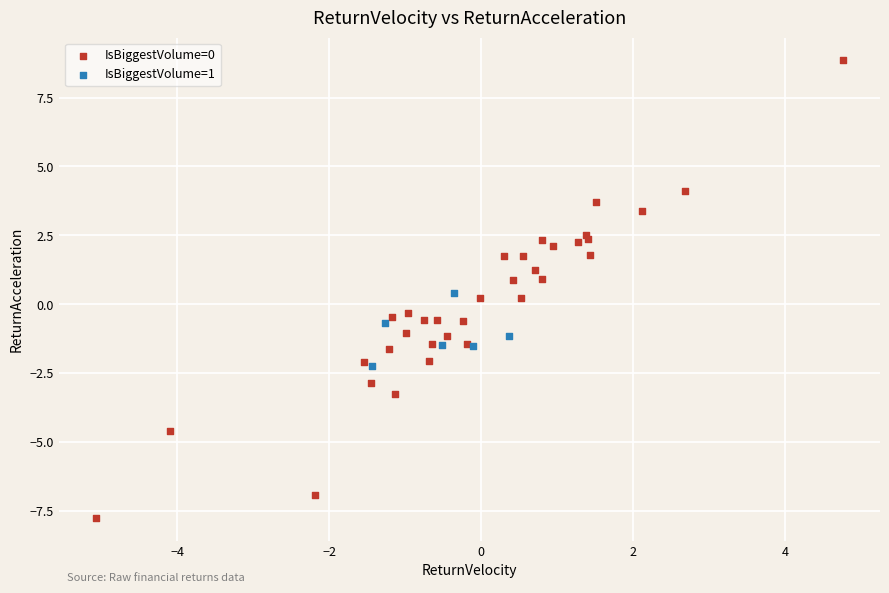

Which series has the widest spread of Y values?

IsBiggestVolume=0